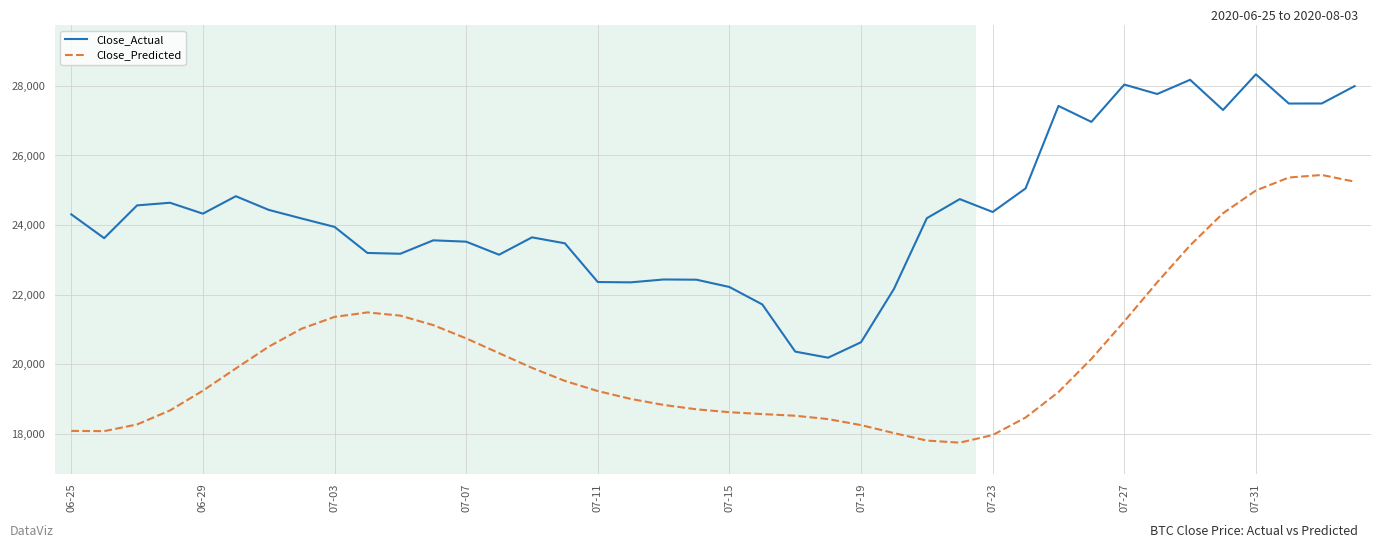

What is the minimum value for Close_Actual?

20187.2